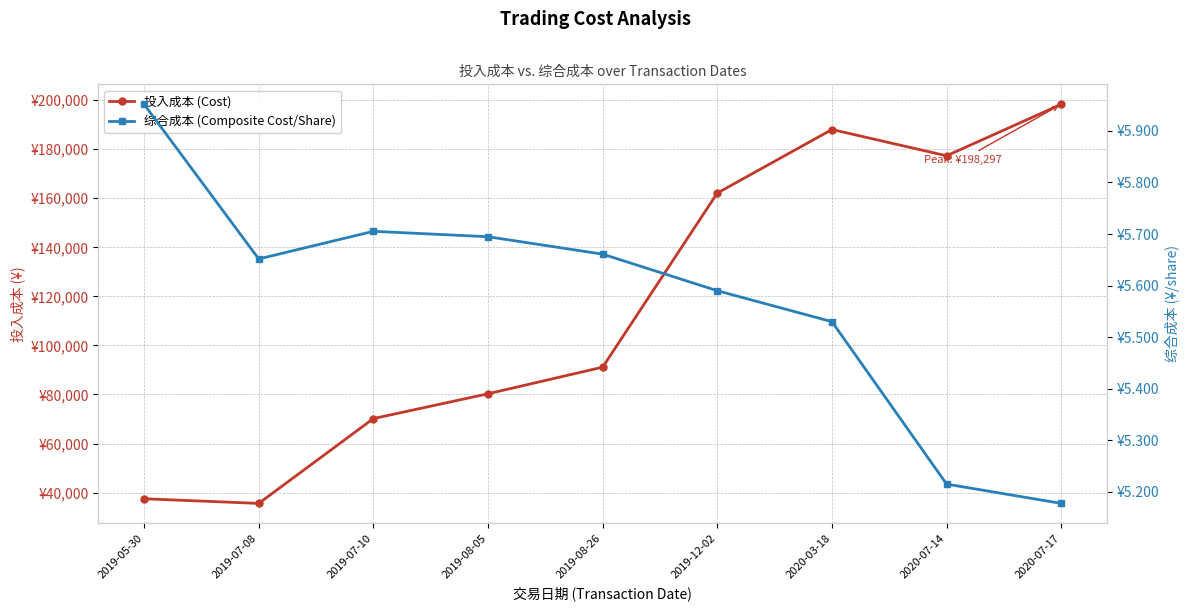

Where is the first local minimum for 综合成本 (Composite Cost/Share)?

2019-07-08